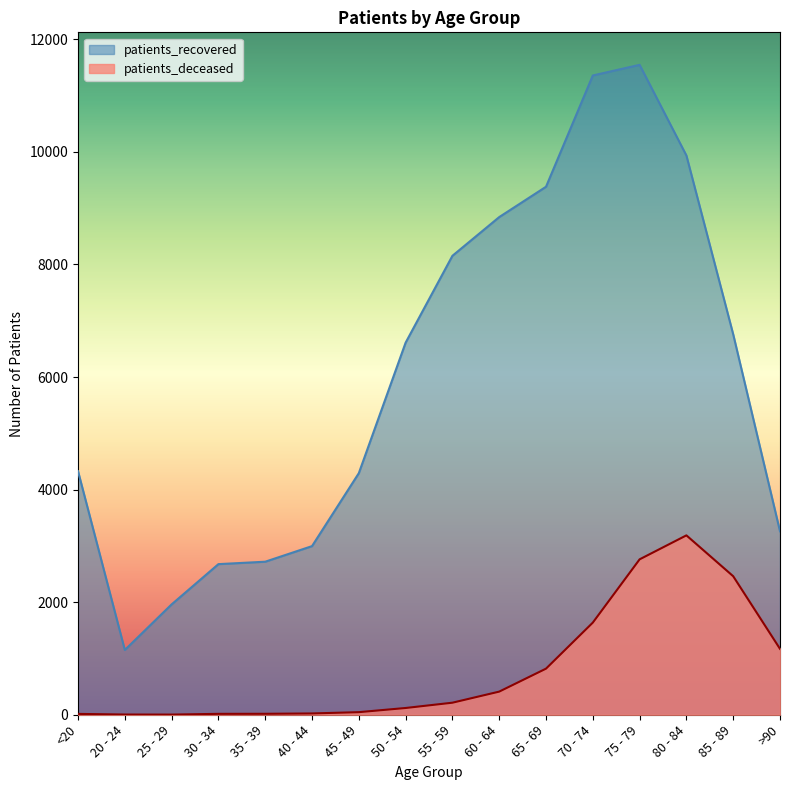

At 20 - 24, list the series in order from largest to smallest.

patients_recovered, patients_deceased